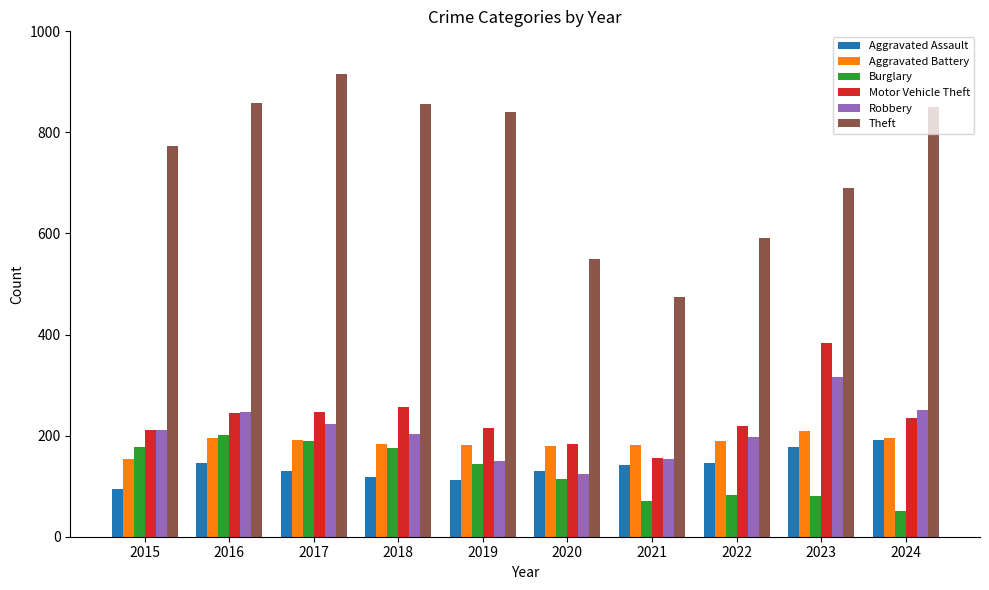

What are all the series names shown in the legend?

Aggravated Assault, Aggravated Battery, Burglary, Motor Vehicle Theft, Robbery, Theft